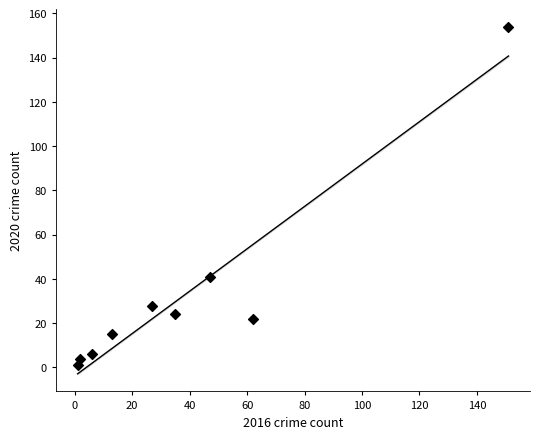

What Y value in the scatter plot is closest to 77?

41